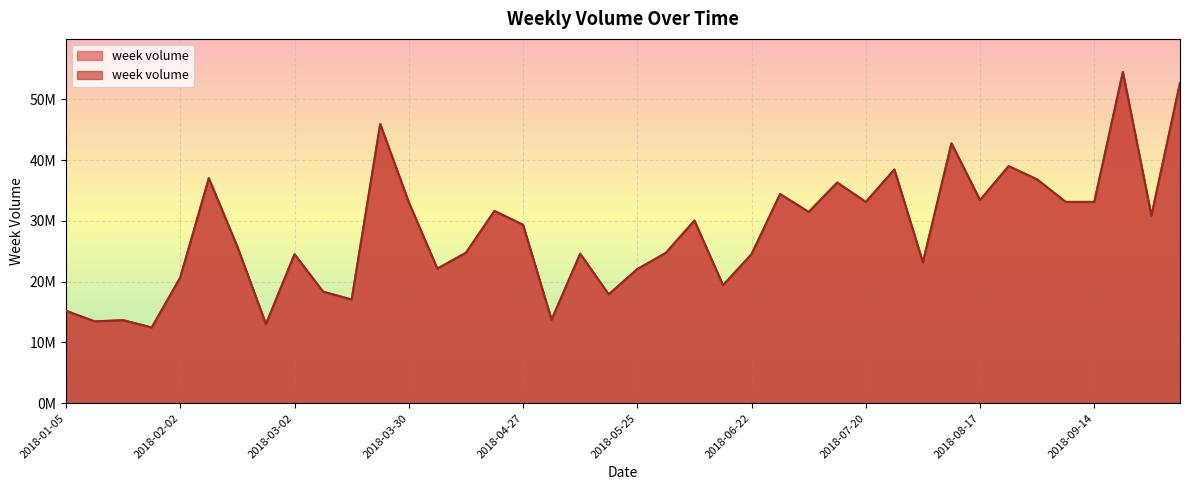

List the labels in order of value, smallest first.

2018-01-26, 2018-02-23, 2018-01-12, 2018-01-19, 2018-05-04, 2018-01-05, 2018-03-16, 2018-05-18, 2018-03-09, 2018-06-15, 2018-02-02, 2018-05-25, 2018-04-04, 2018-08-03, 2018-03-02, 2018-06-22, 2018-05-11, 2018-06-01, 2018-04-13, 2018-02-14, 2018-04-27, 2018-06-08, 2018-09-28, 2018-07-06, 2018-04-20, 2018-03-30, 2018-07-20, 2018-09-14, 2018-09-07, 2018-08-17, 2018-06-29, 2018-07-13, 2018-08-31, 2018-02-09, 2018-07-27, 2018-08-24, 2018-08-10, 2018-03-23, 2018-10-12, 2018-09-21